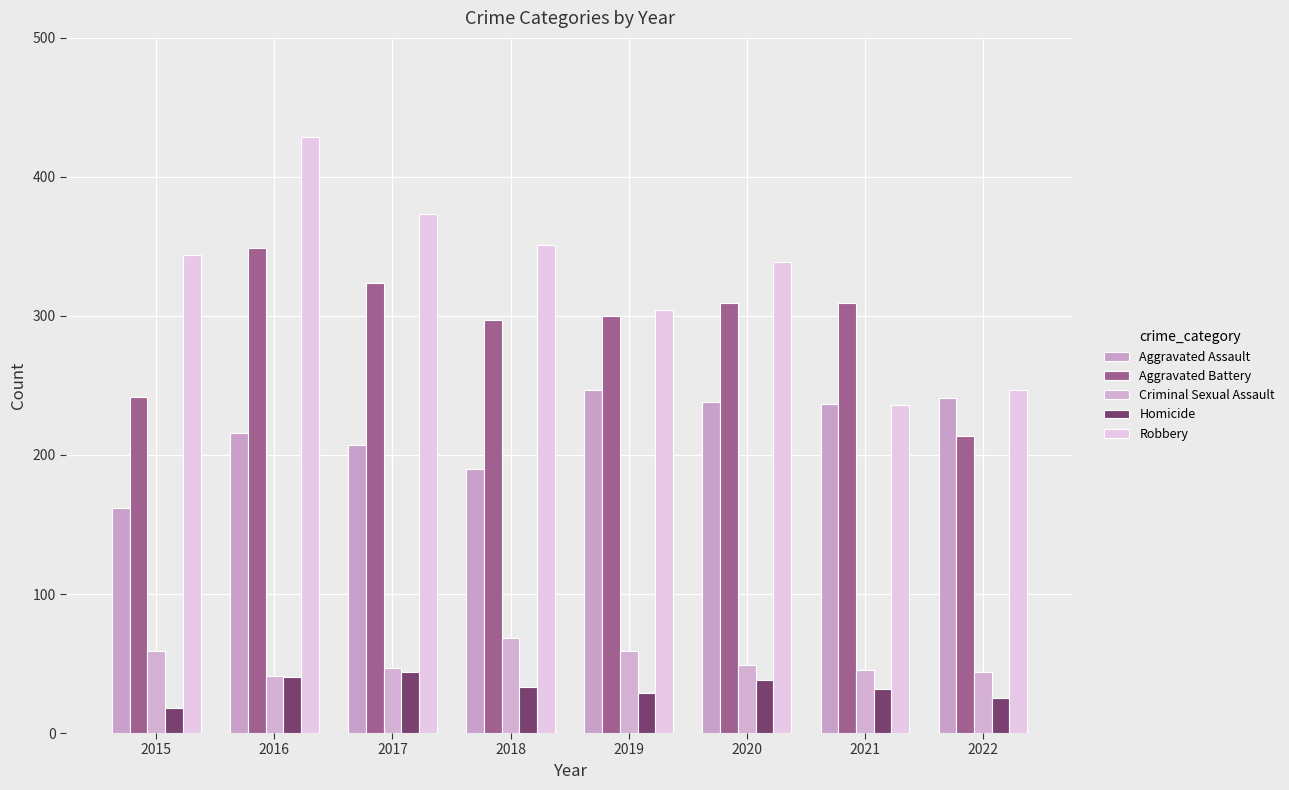

What is the total value across all series at 2021?

859